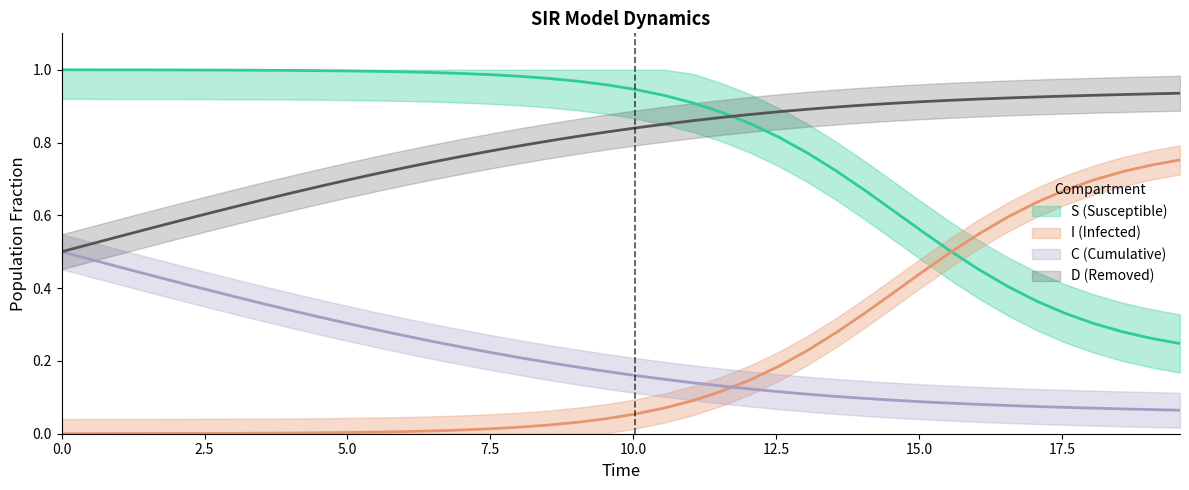

True or false: S and C cross at least once.

False